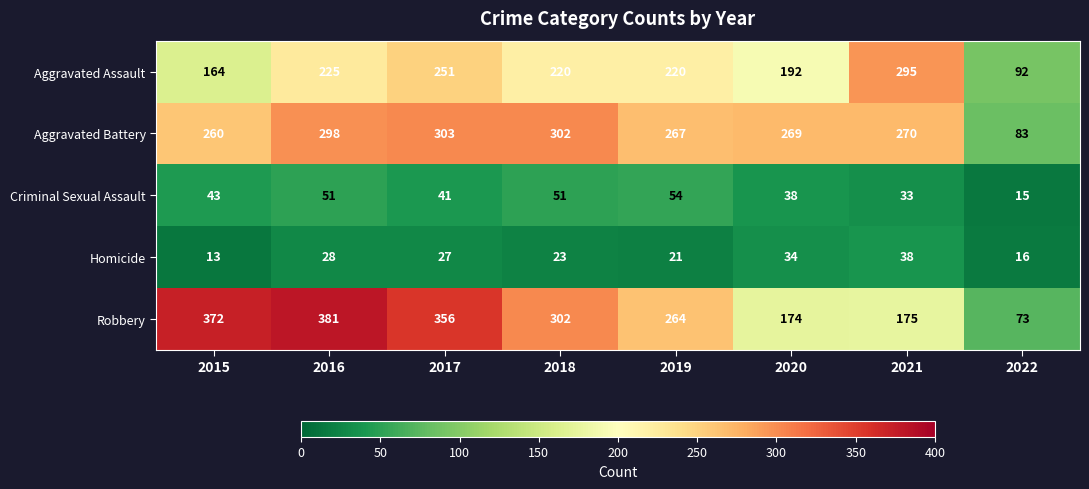

How many categories are shown in the chart?

8